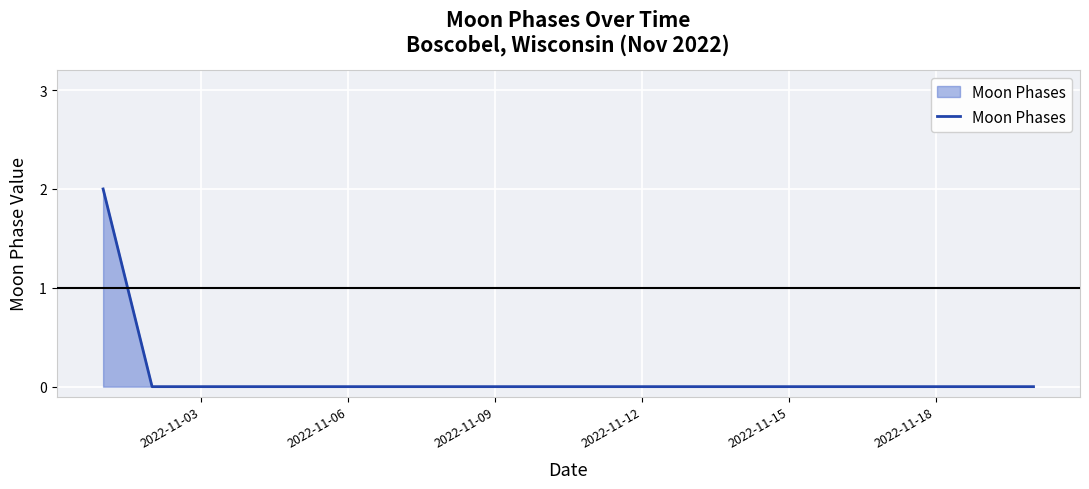

How many lines are shown in the chart?

1